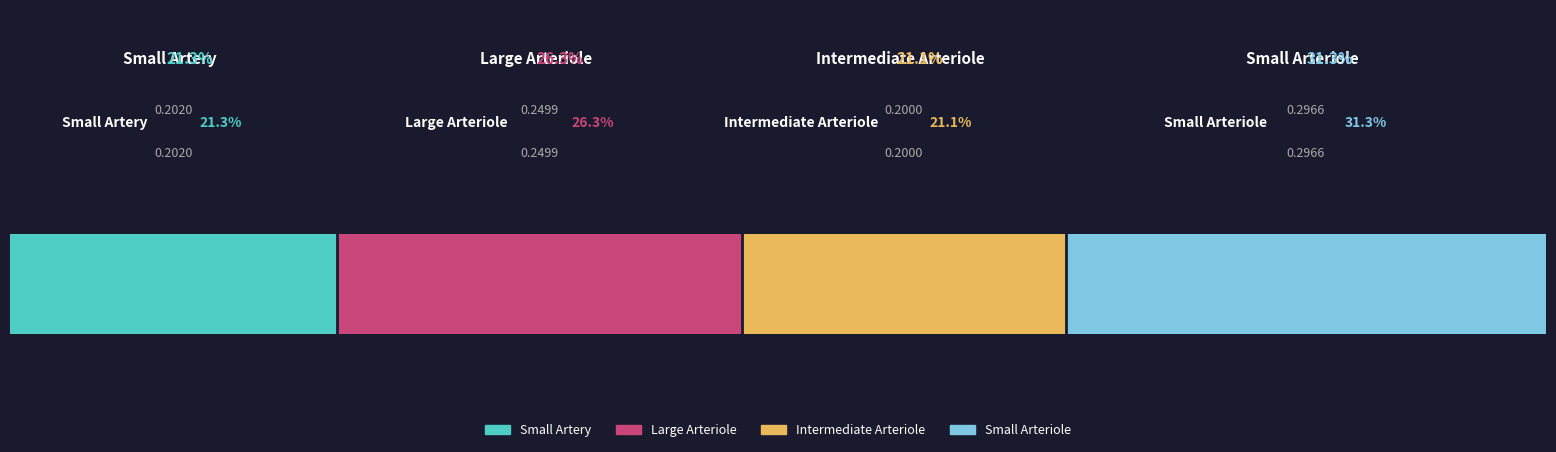

What are all the series names shown in the legend?

Small Artery, Large Arteriole, Intermediate Arteriole, Small Arteriole